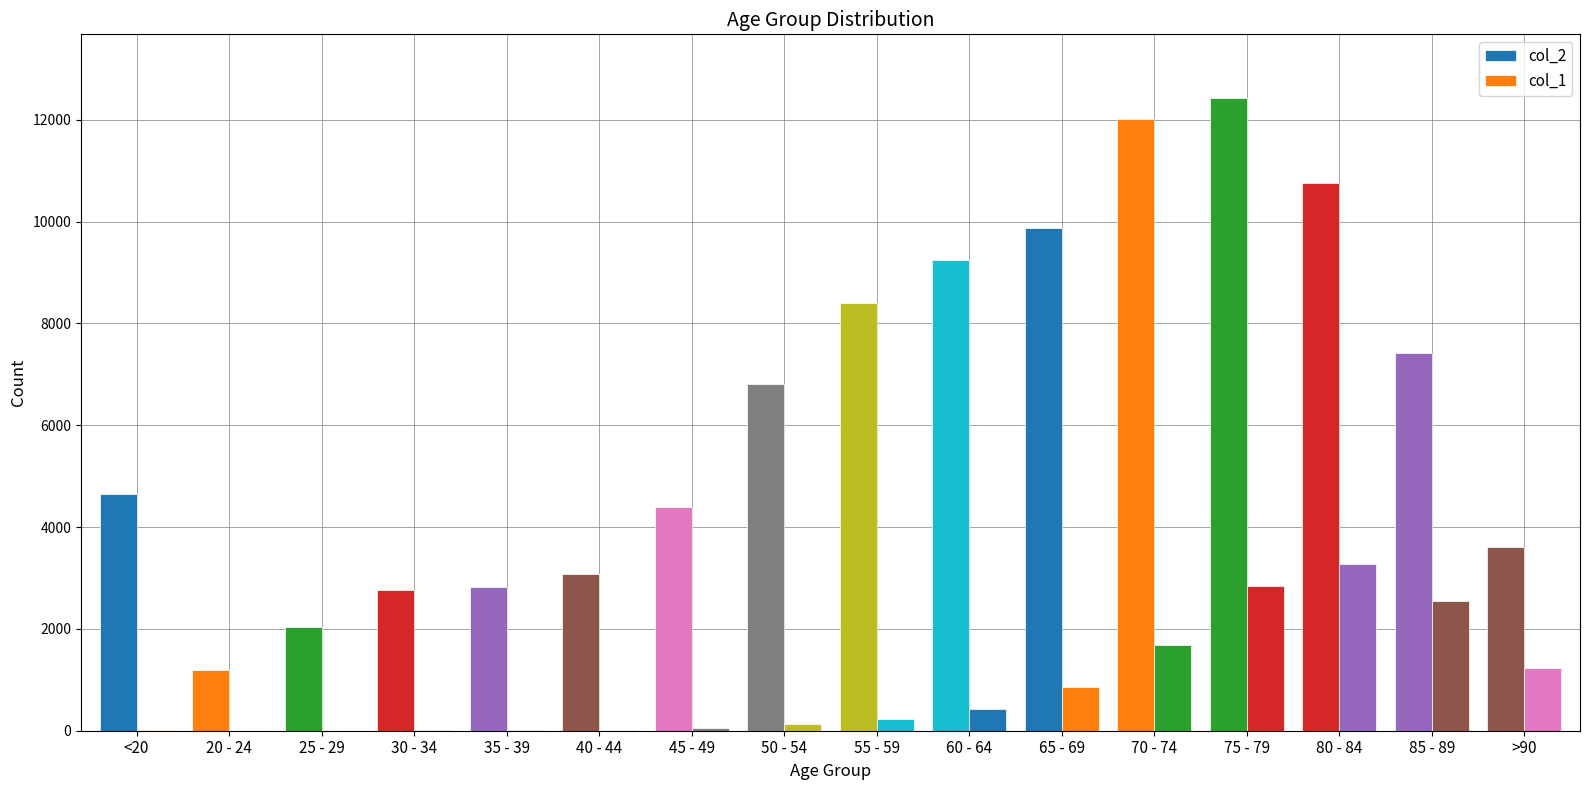

Rank the categories by col_2 value from lowest to highest.

20 - 24, 25 - 29, 30 - 34, 35 - 39, 40 - 44, >90, 45 - 49, <20, 50 - 54, 85 - 89, 55 - 59, 60 - 64, 65 - 69, 80 - 84, 70 - 74, 75 - 79